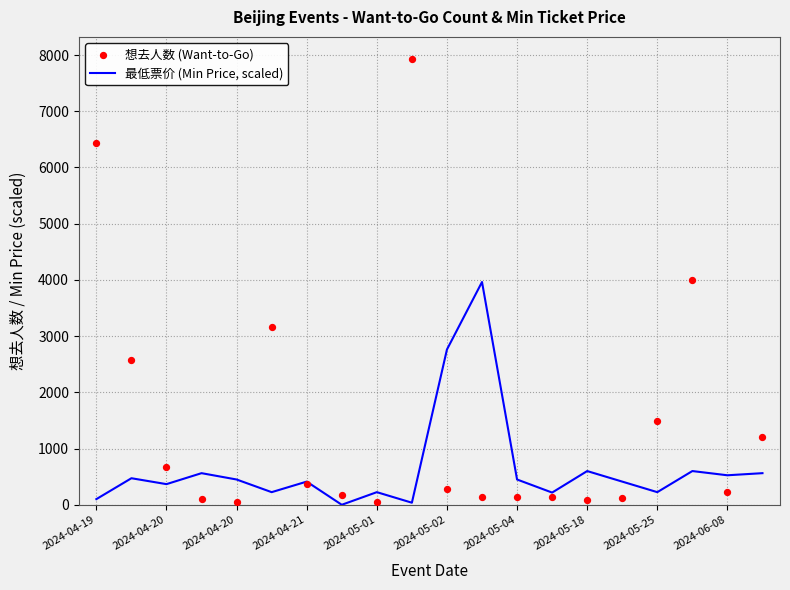

What are all the series names shown in the legend?

最低票价 (Min Price, scaled), 想去人数 (Want-to-Go)